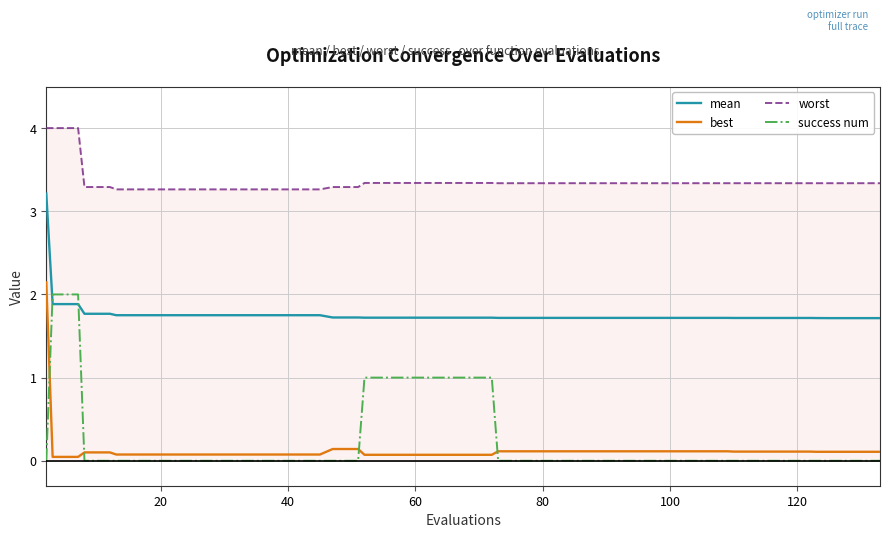

After their last crossing, which series has the higher values: success num or best?

best